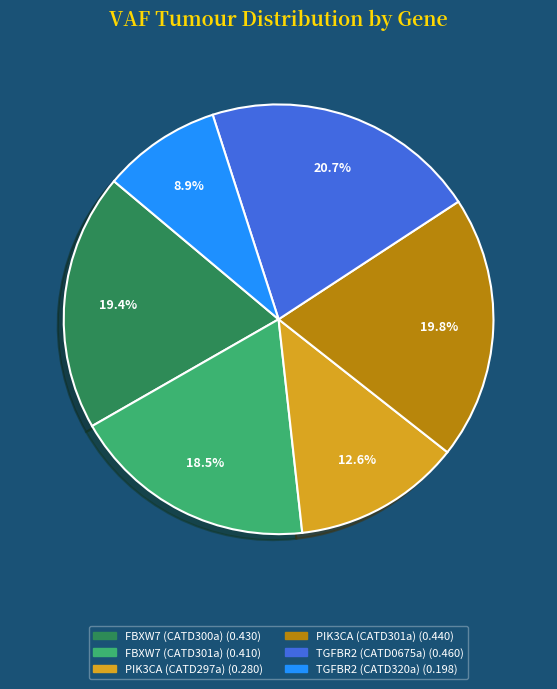

What percentage is the PIK3CA (CATD297a) slice, to the nearest percent?

13%